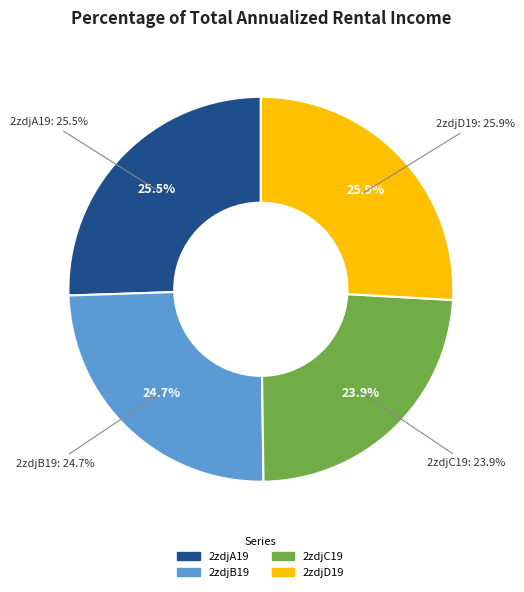

To the nearest percent, what percentage of the pie is 2zdjA19?

26%